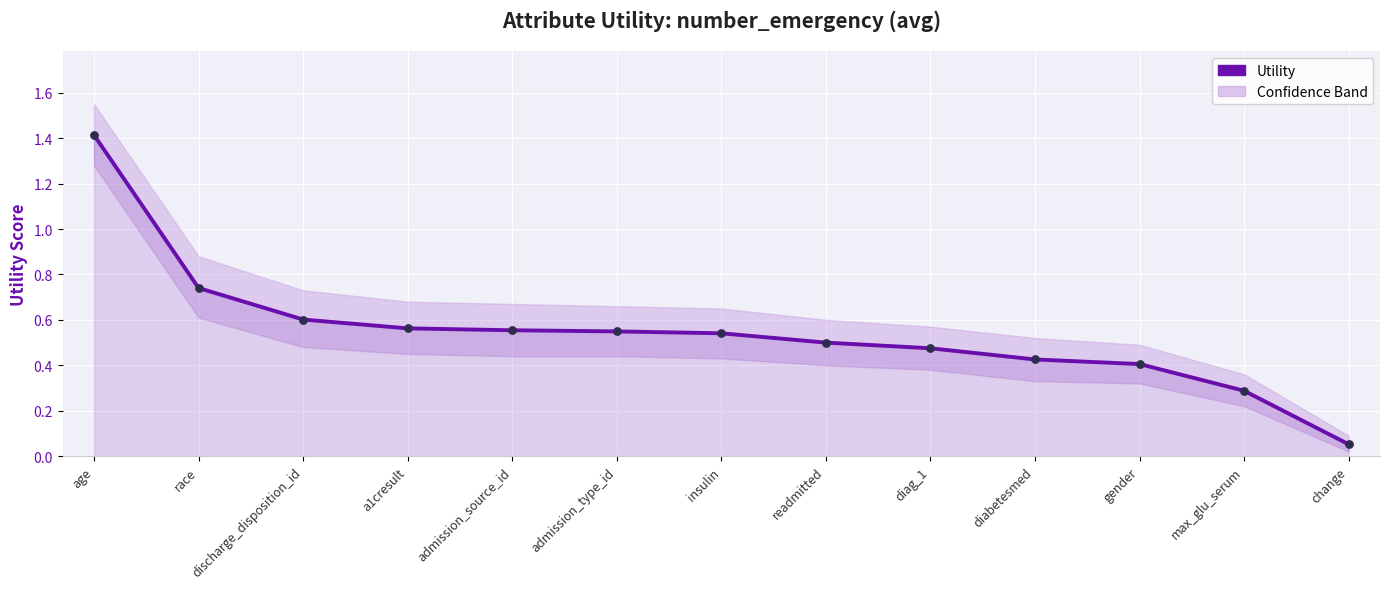

What is the change in value from insulin to diag_1?

-0.1